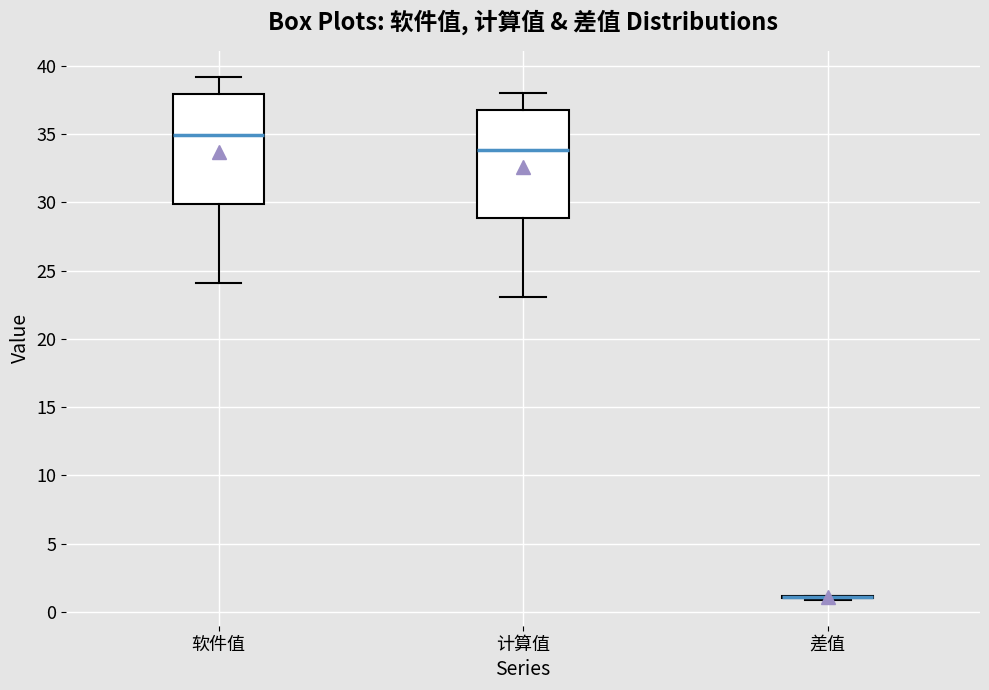

Where does the lower whisker of the box for 计算值 end on the y-axis? The values are not printed on the chart, so give them approximately, as read against the axis.

23